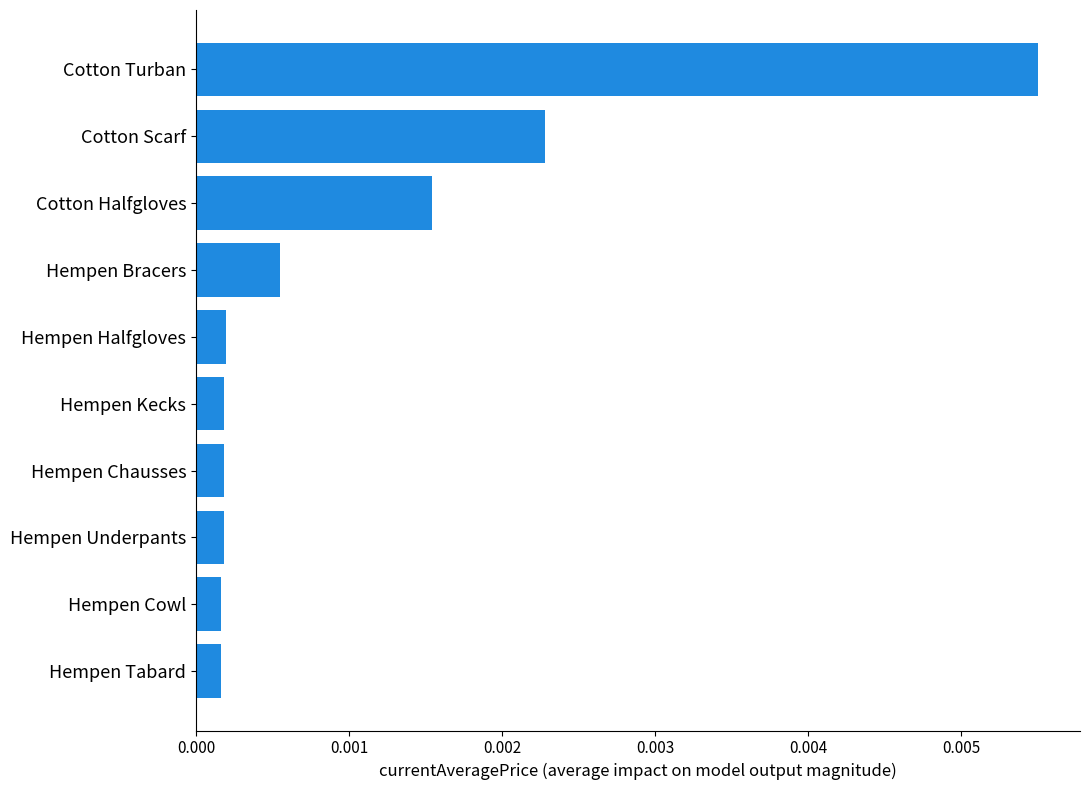

Which has a higher value, Hempen Tabard or Cotton Scarf?

Cotton Scarf